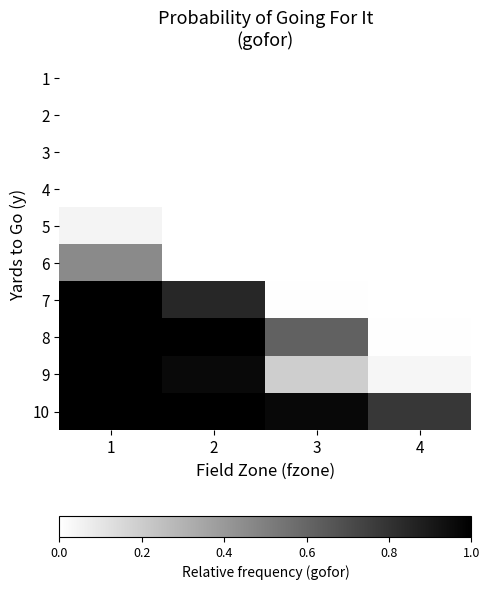

At which category does the chart reach its minimum across all series?

2